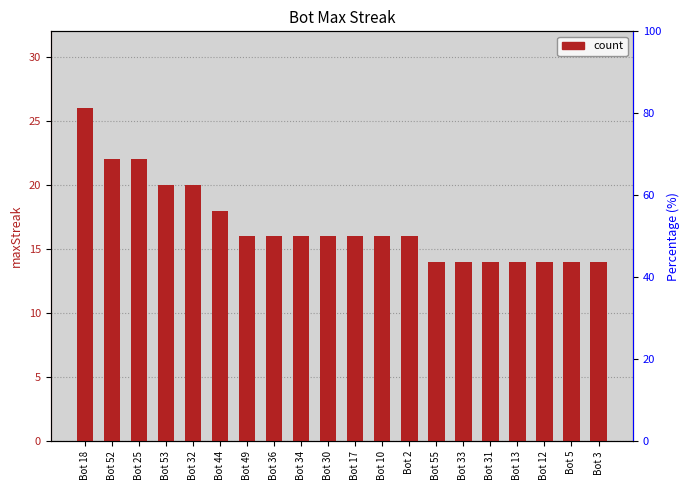

Rank the categories by value from lowest to highest.

Bot 55, Bot 33, Bot 31, Bot 13, Bot 12, Bot 5, Bot 3, Bot 49, Bot 36, Bot 34, Bot 30, Bot 17, Bot 10, Bot 2, Bot 44, Bot 53, Bot 32, Bot 52, Bot 25, Bot 18